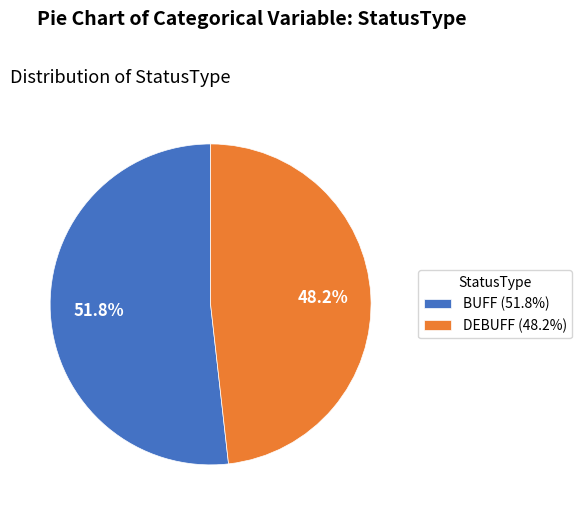

How much of the chart is everything except DEBUFF?

51.8%